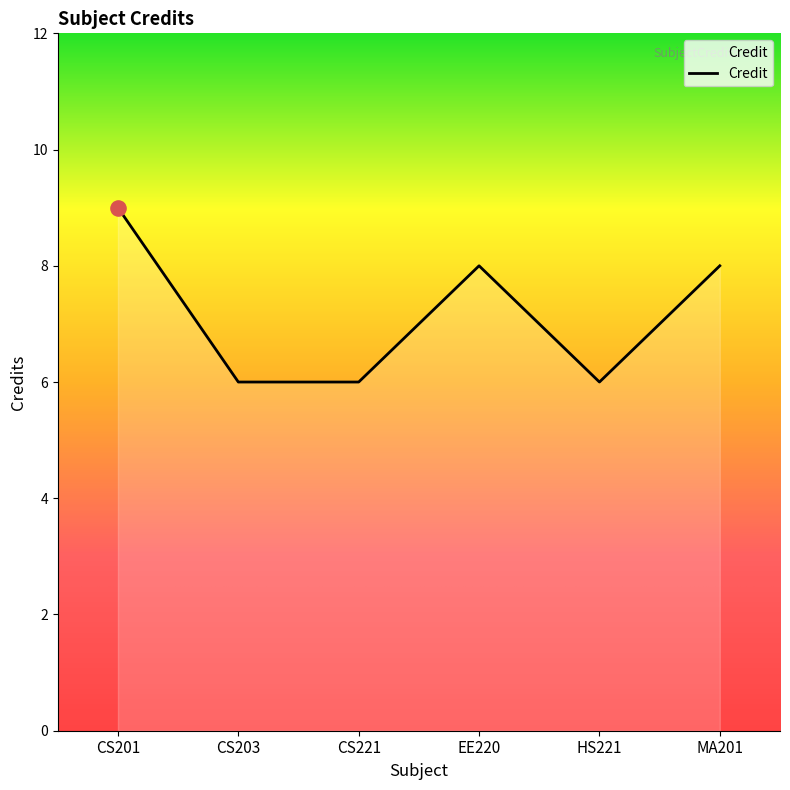

What is the change in value from CS201 to CS221?

-3